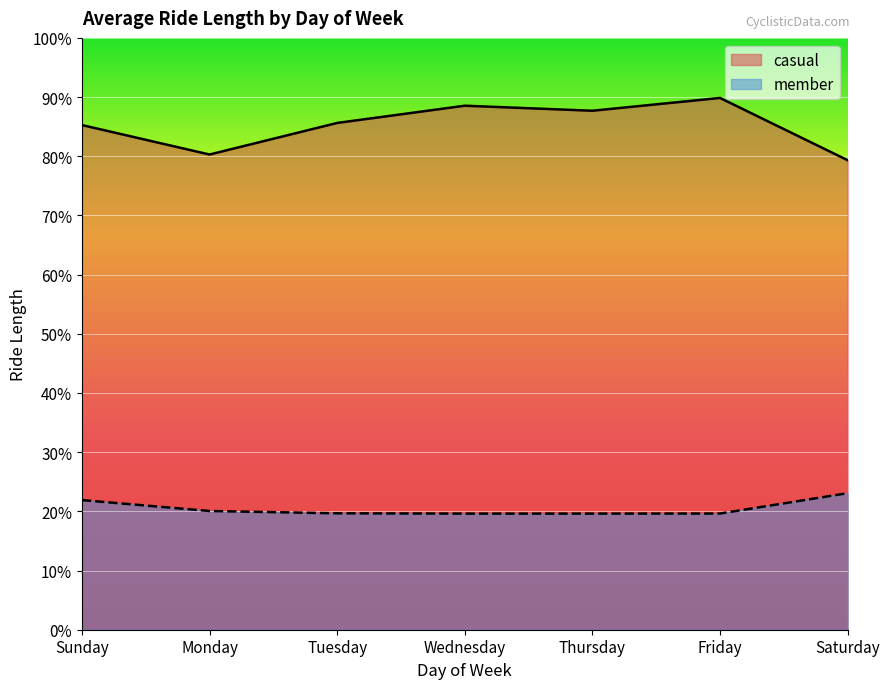

List the labels in order of casual value, smallest first.

Saturday, Monday, Sunday, Tuesday, Thursday, Wednesday, Friday